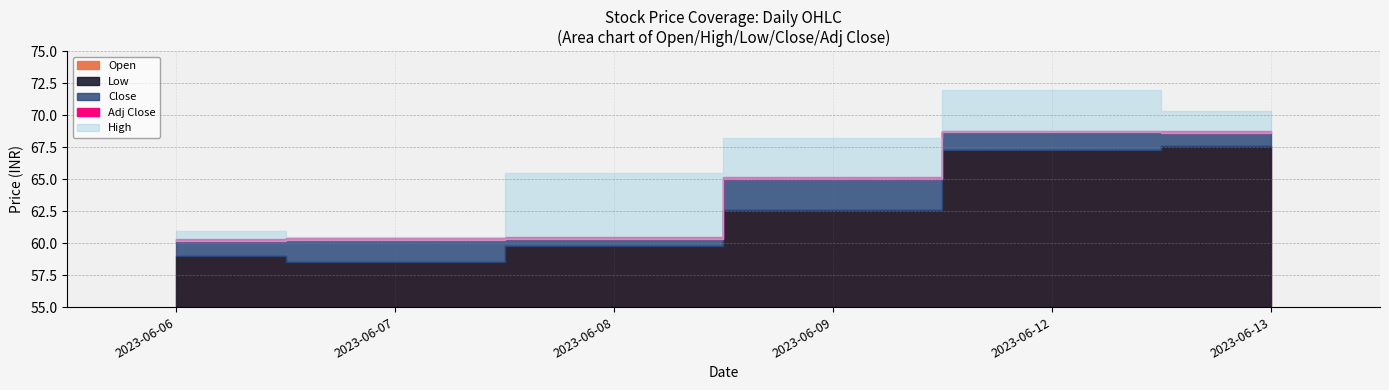

Is the value of Close at 2023-06-13 greater than the value of Open at 2023-06-13?

No